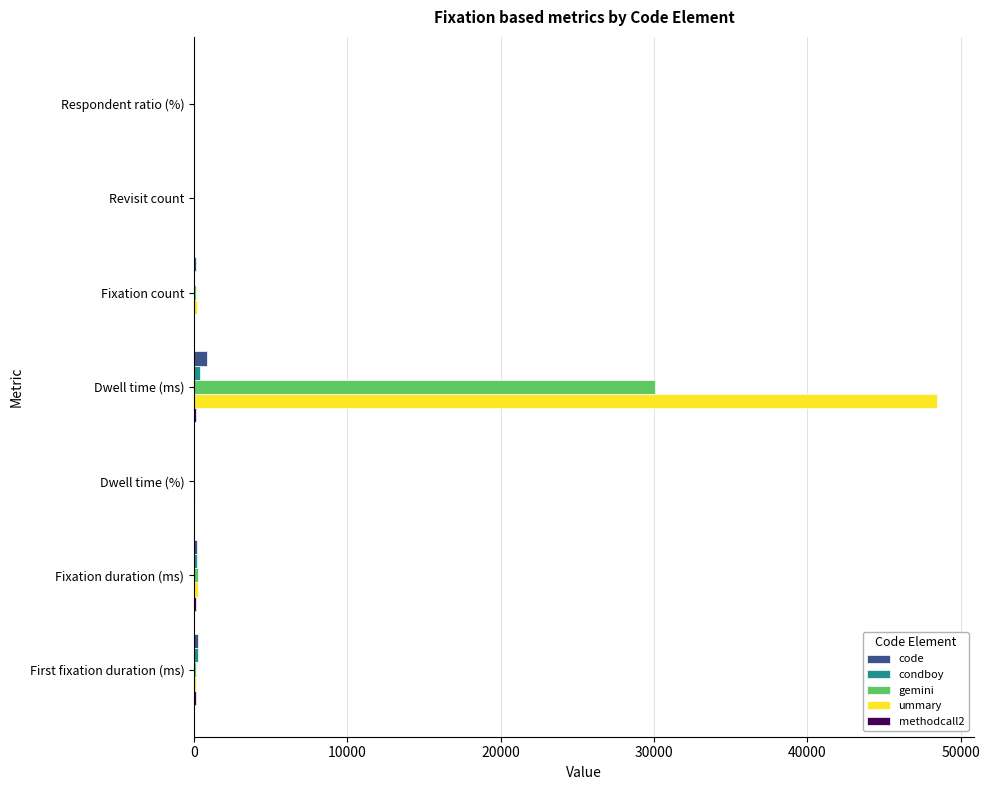

At which category does the chart reach its peak across all series?

Dwell time (ms)